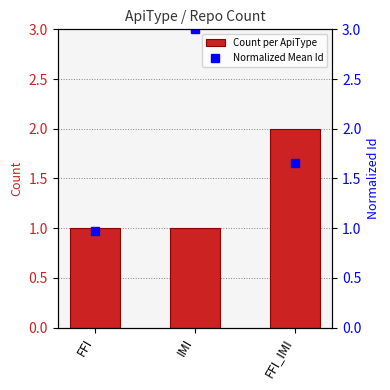

At which category is the sum across all series the highest?

IMI